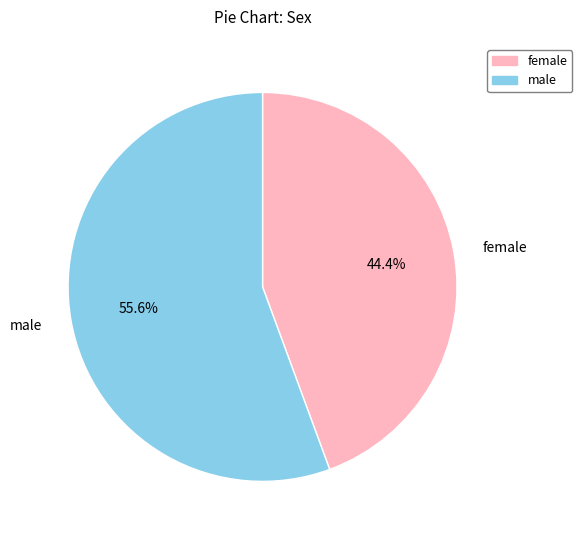

What is the ratio of the value at male to the value at female?

1.3